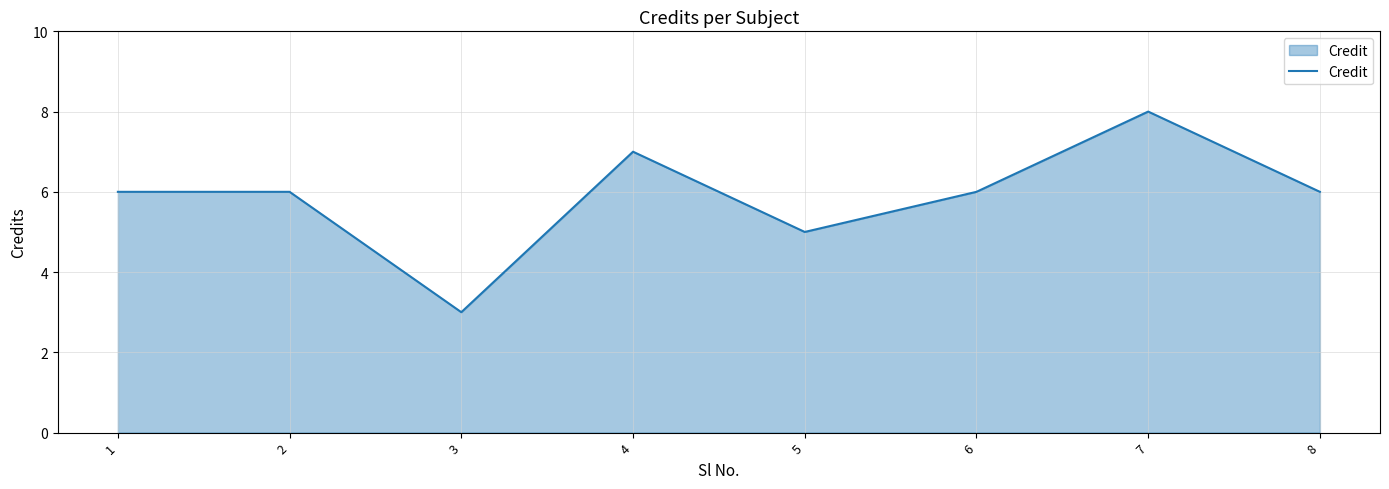

What is the average value?

6